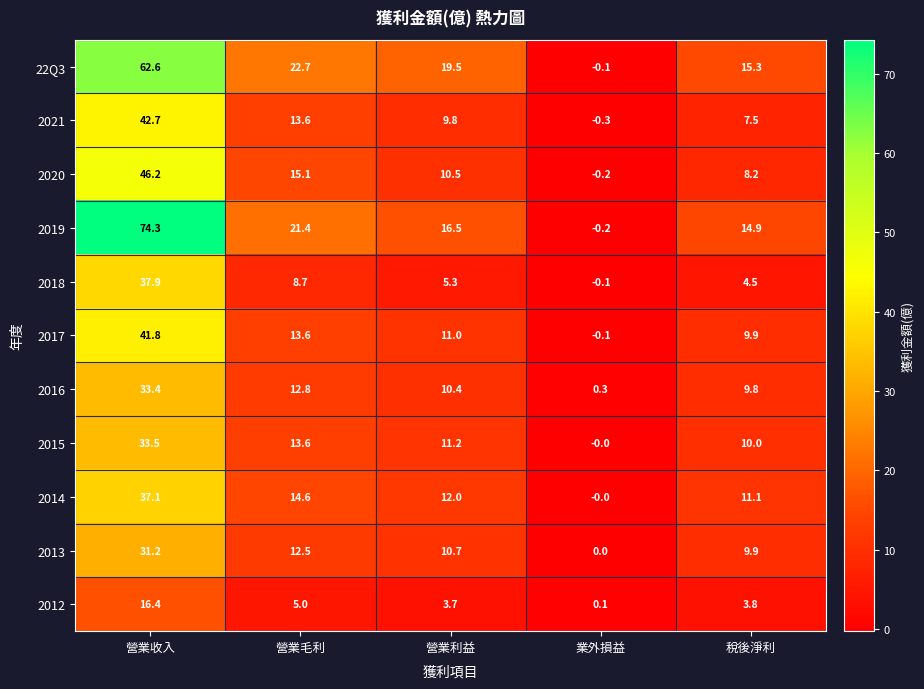

True or false: 2018 has a value of 3.0 at 稅後淨利.

False